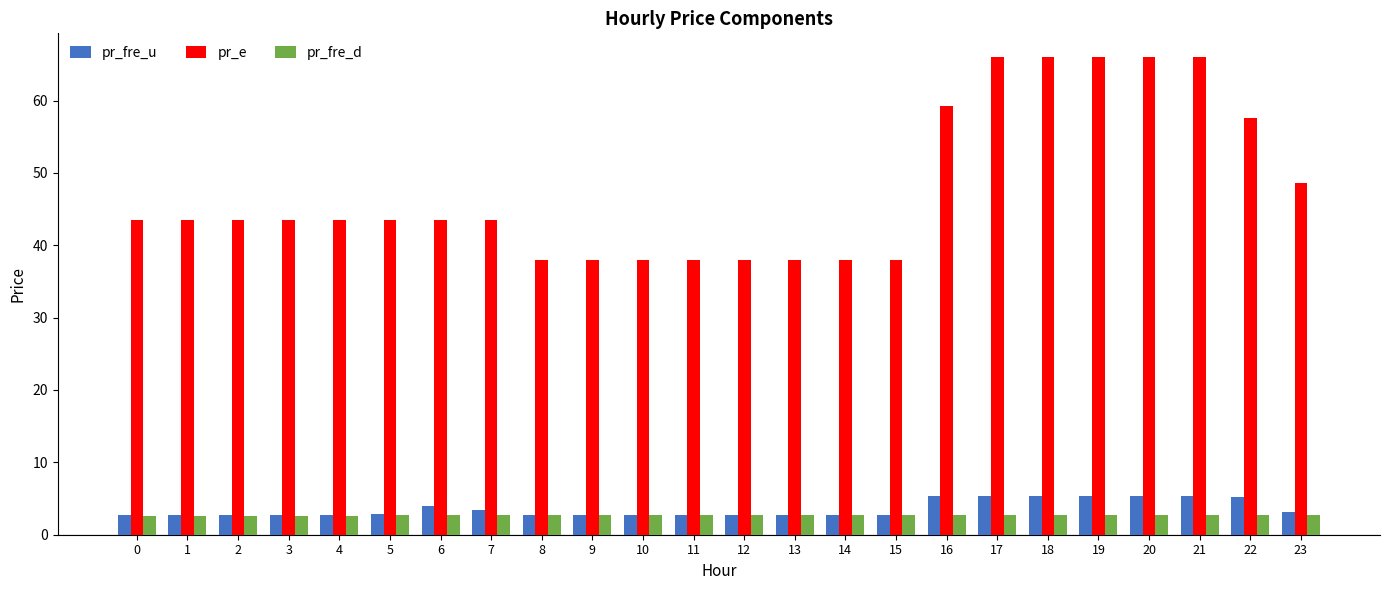

What is the lowest value of the pr_e series?

38.0